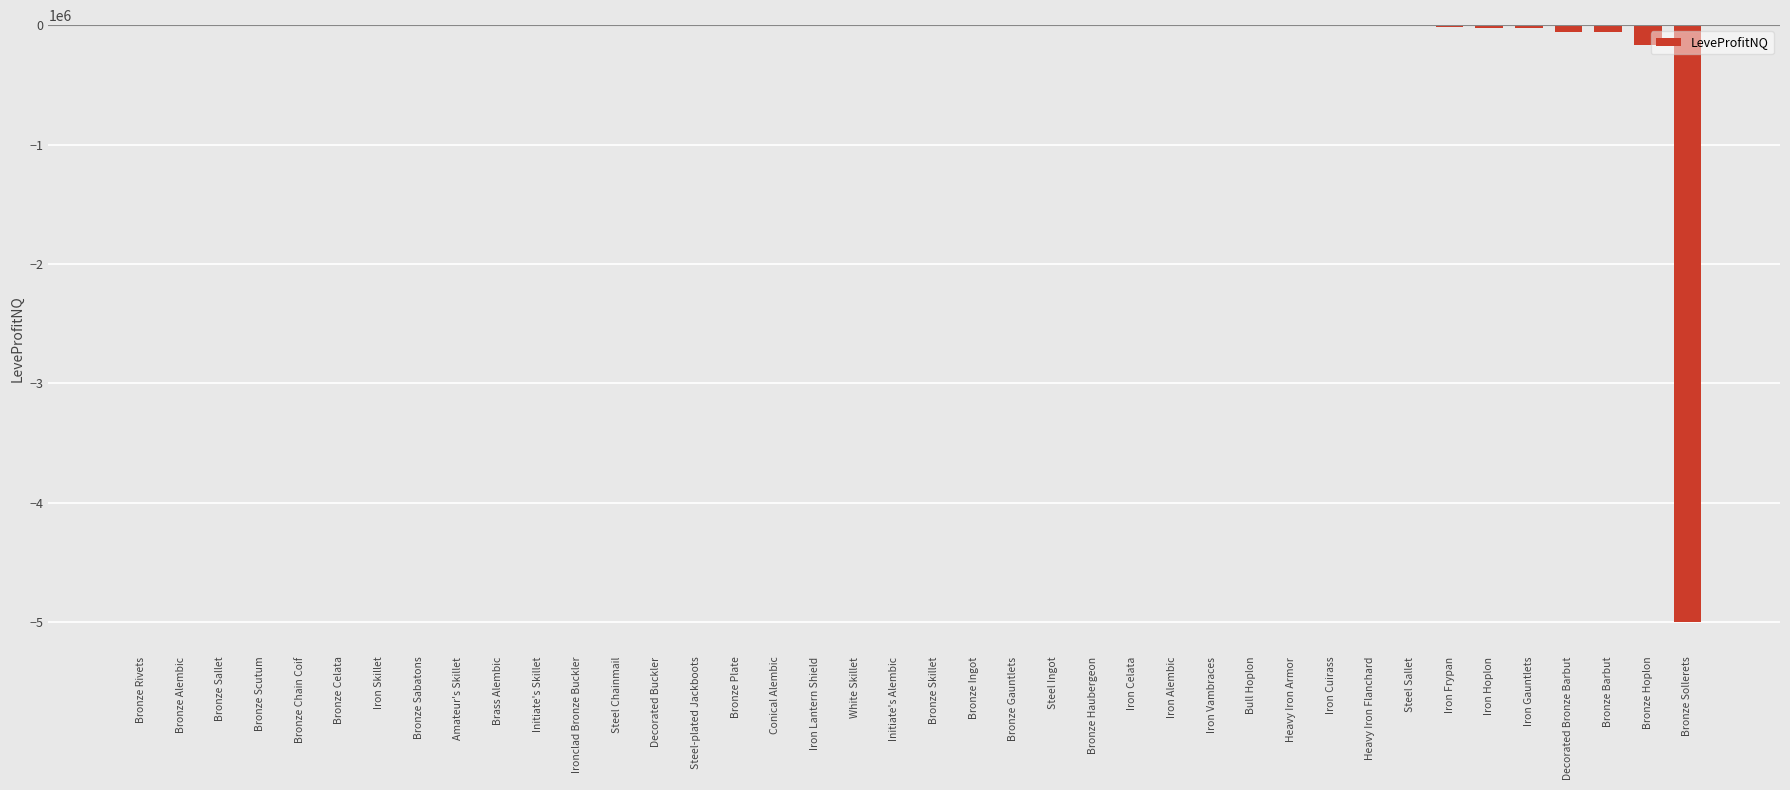

True or false: the data shows -3147821.8 at Iron Skillet.

False